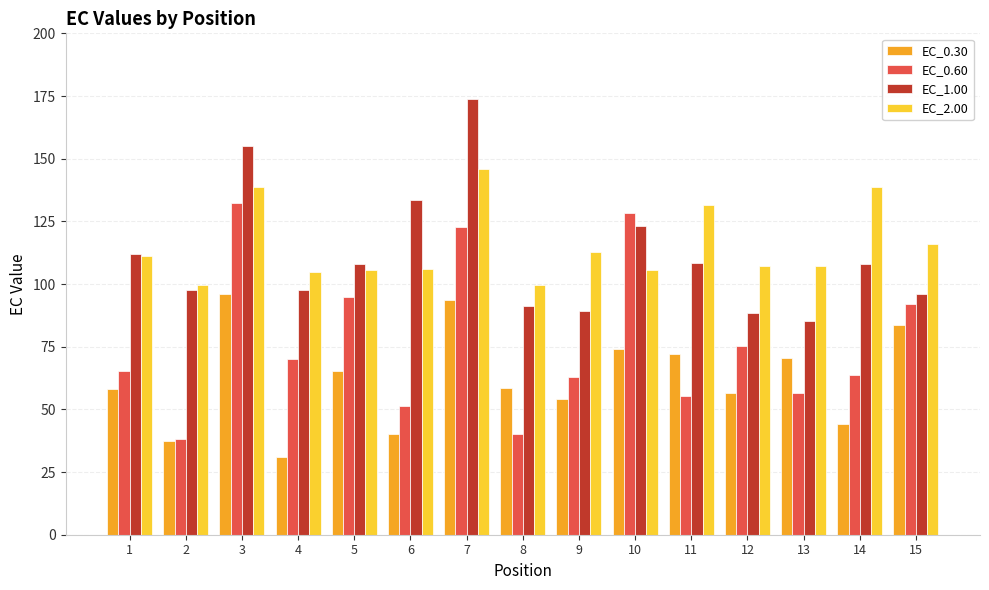

Is it true that EC_1.00 equals 169.8 at 1?

False